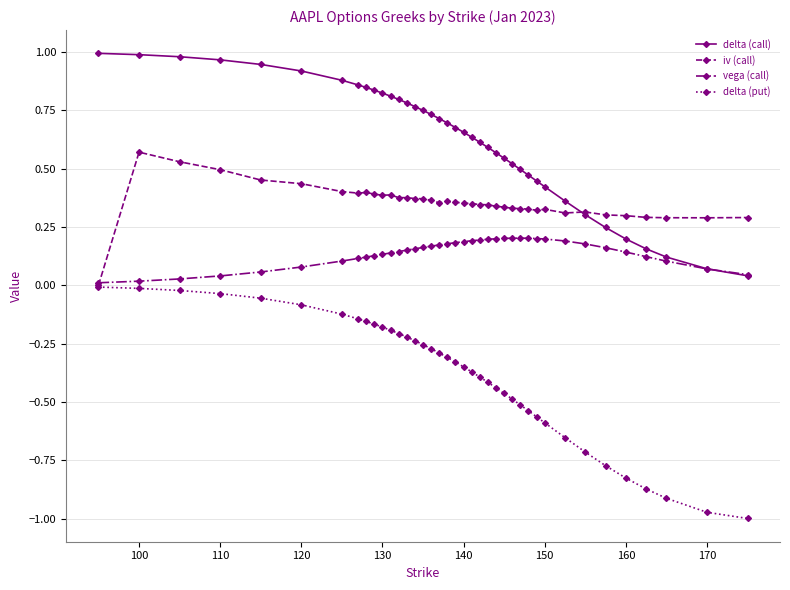

Which series has the widest spread of values?

delta (put)